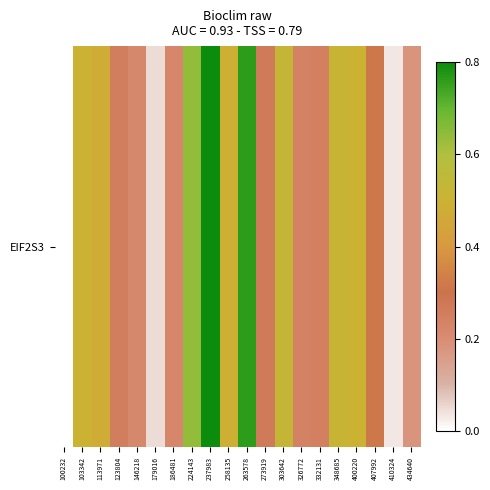

How many values are above zero?

19